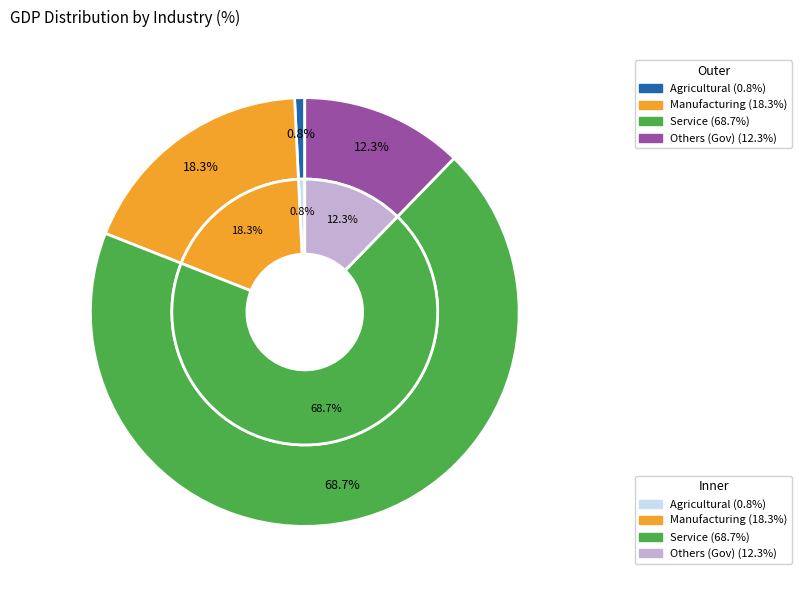

Between Service and Agricultural, which is larger?

Service